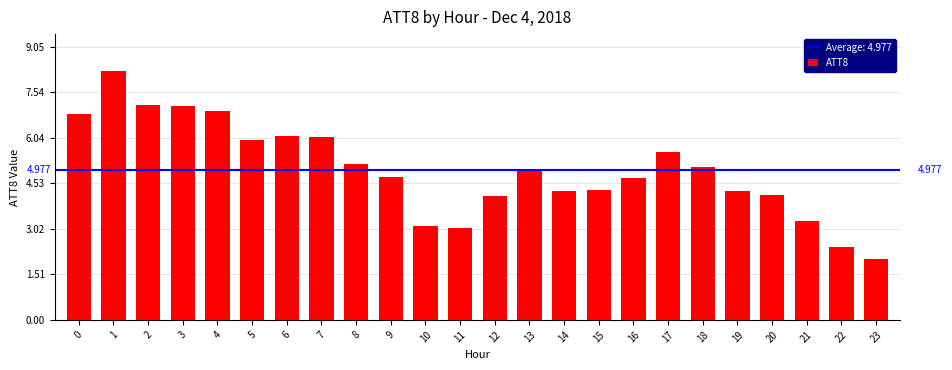

List the labels in order of value, smallest first.

23, 22, 11, 10, 21, 12, 20, 19, 14, 15, 16, 9, 13, 18, 8, 17, 5, 7, 6, 0, 4, 3, 2, 1